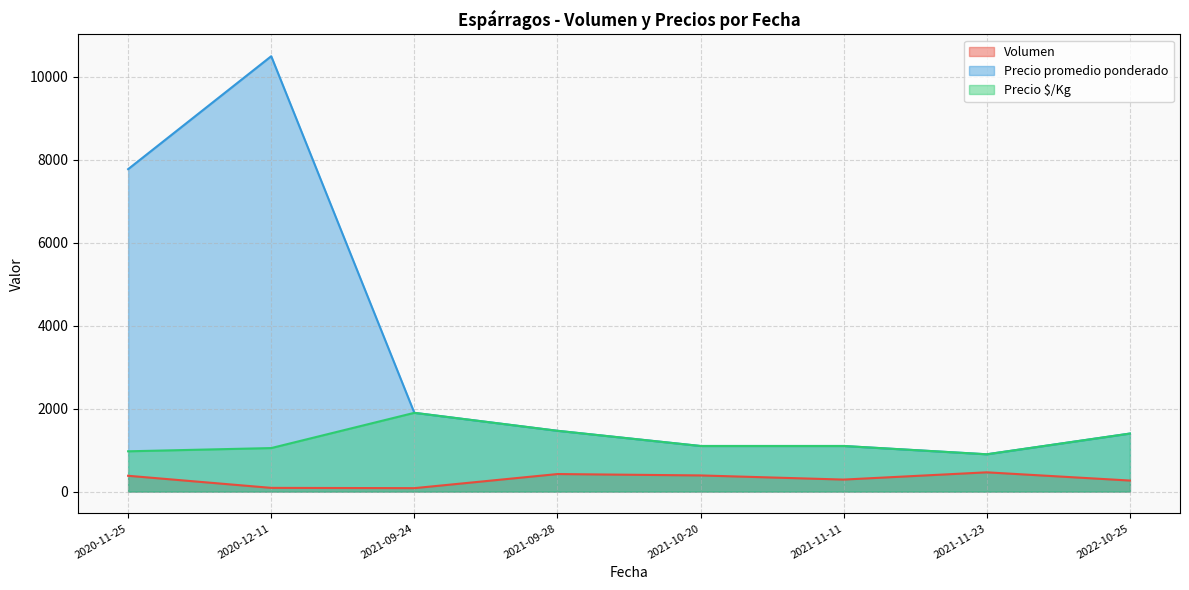

Between 2021-09-24 and 2022-10-25, which is larger?

2022-10-25